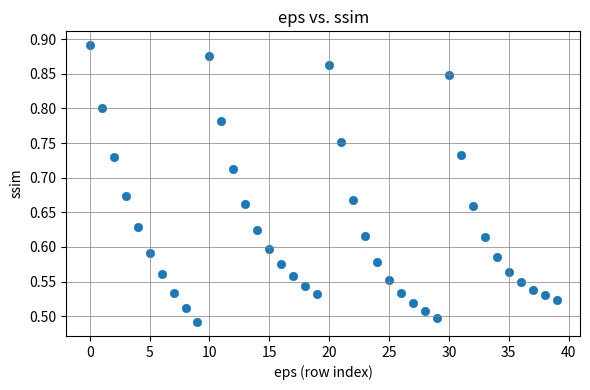

What is the range of Y values (max minus min)?

0.4